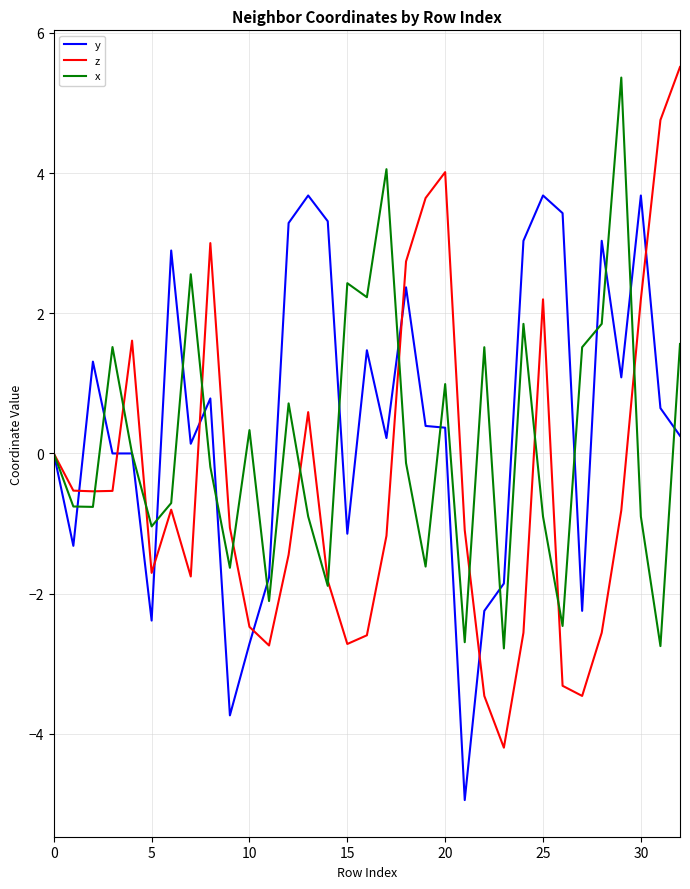

What is the greatest value displayed?

5.5